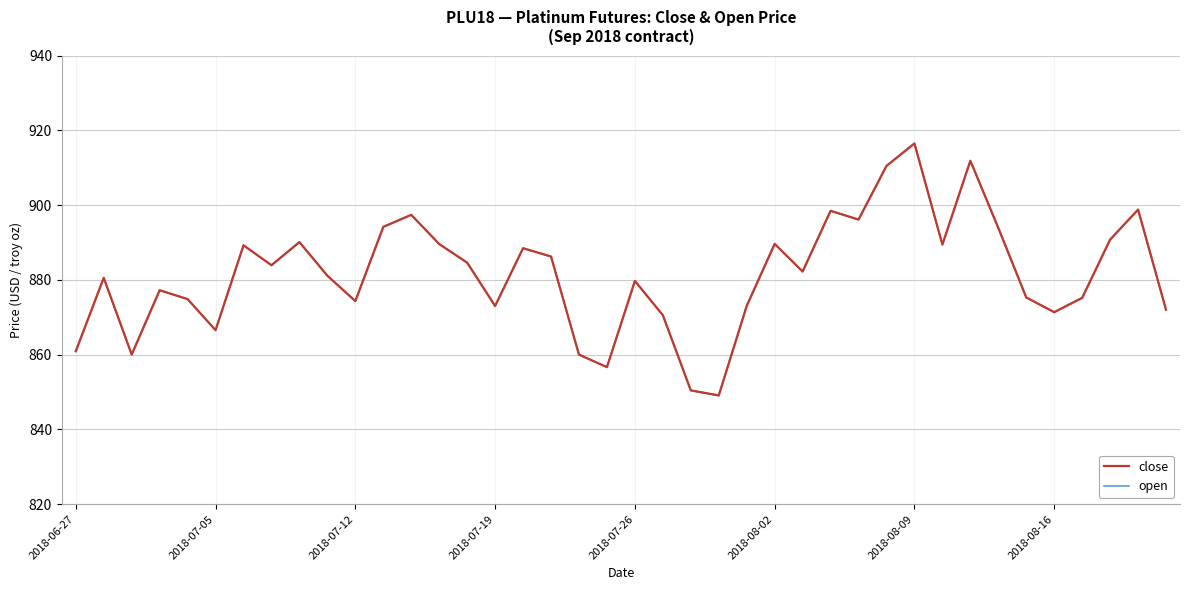

Which series has the widest spread of values?

close